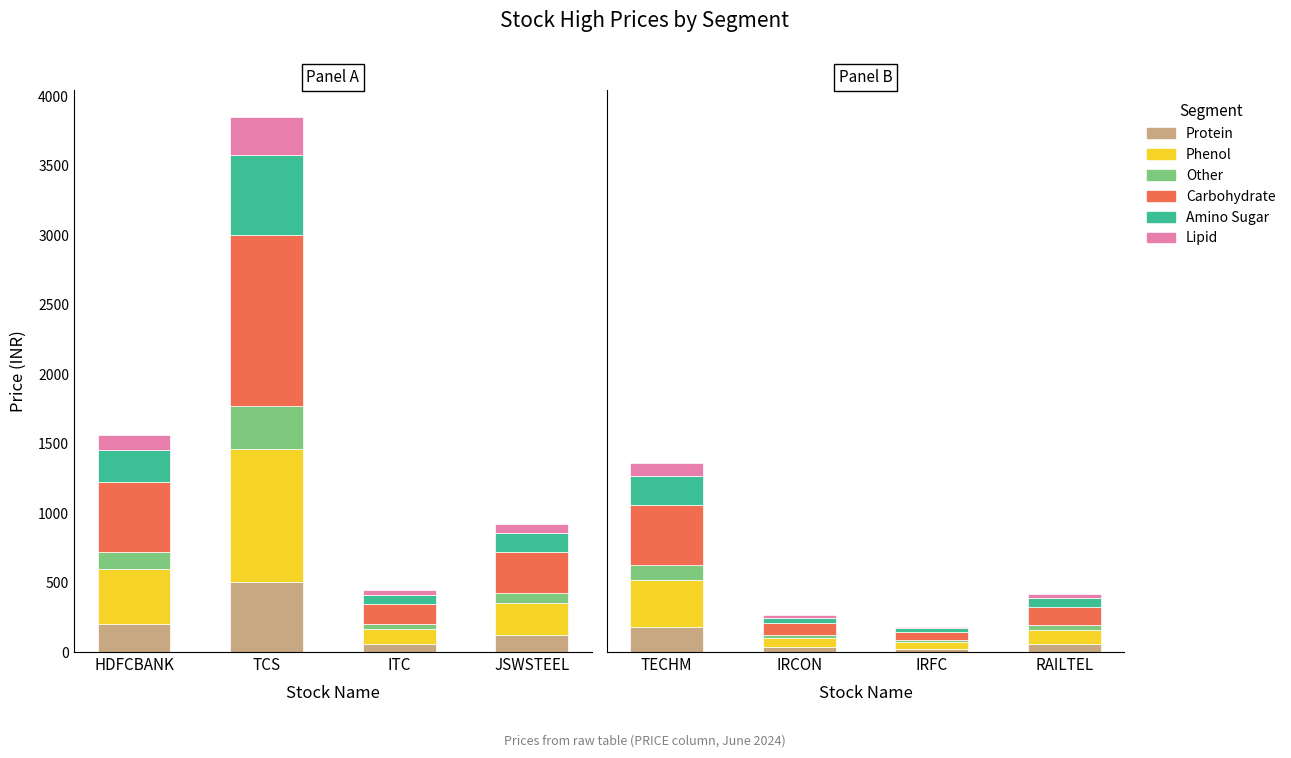

Rank the series by their maximum value, from lowest to highest.

Lipid, Other, Protein, Amino Sugar, Phenol, Carbohydrate